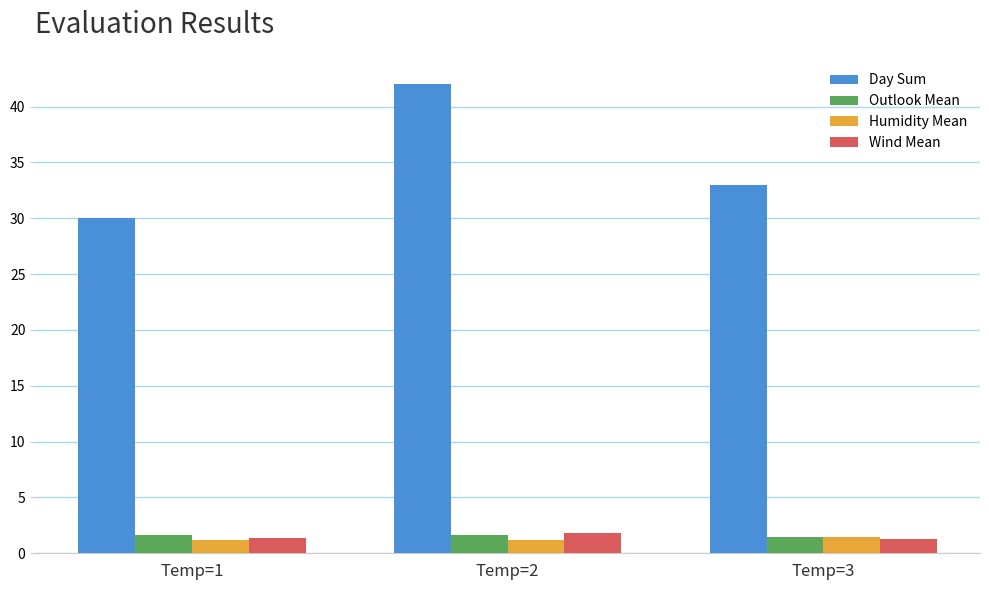

The value of Wind Mean at Temp=1 is 1.4. True or false?

True